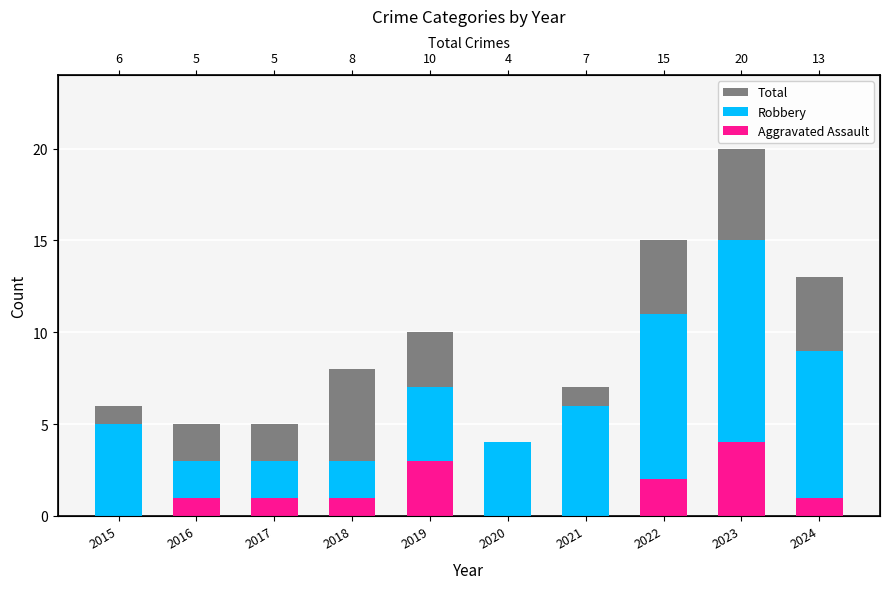

What is the approximate value of Robbery at 2016, to the nearest 5?

5